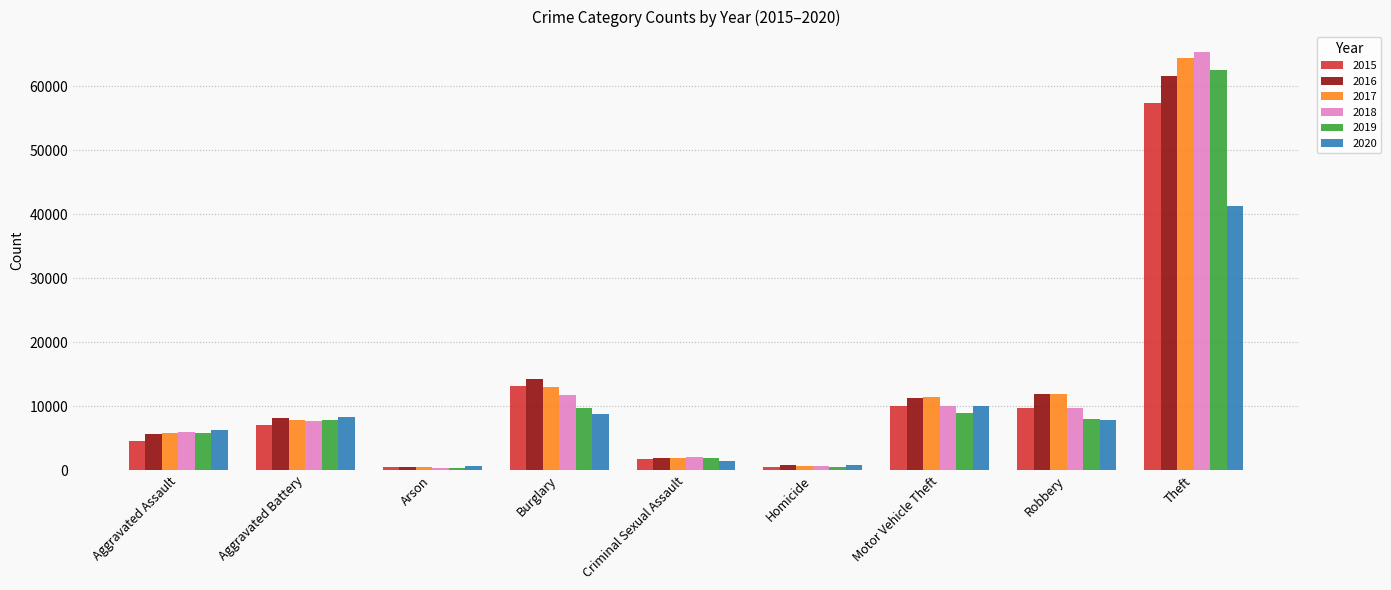

Which series has the widest spread of values?

2018